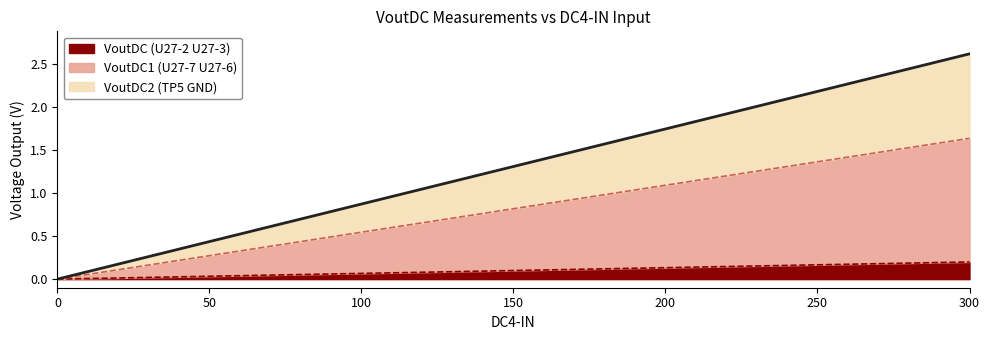

True or false: VoutDC1 (U27-7 U27-6) has more than 1 interior local peaks.

False